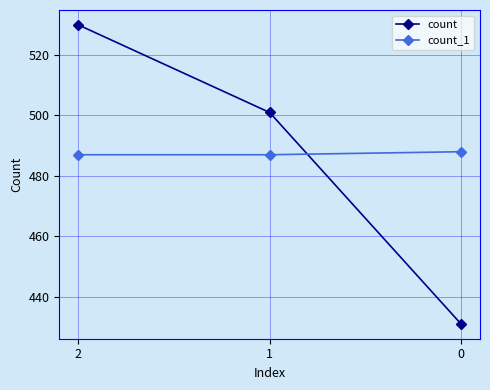

At which category is the sum across all series the highest?

2